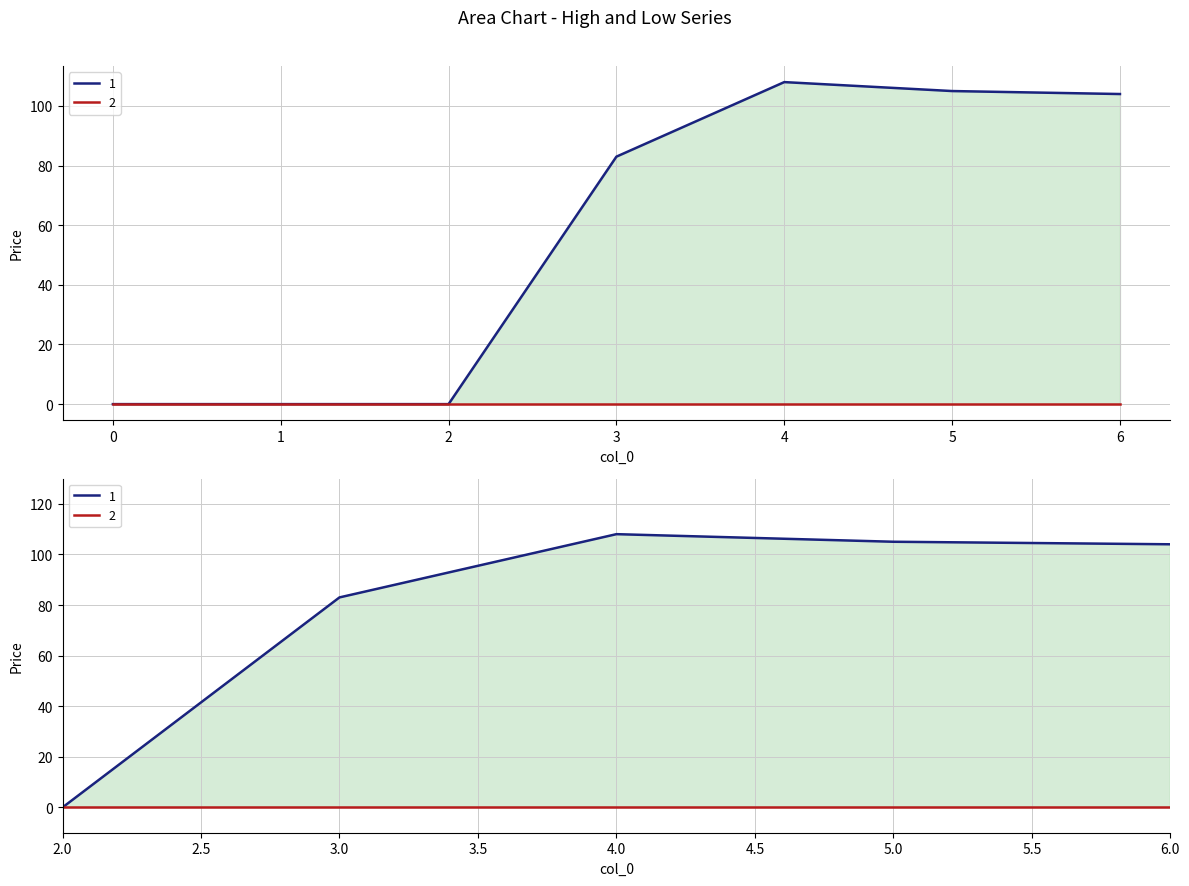

What is the spread (max minus min) of values at 6?

104